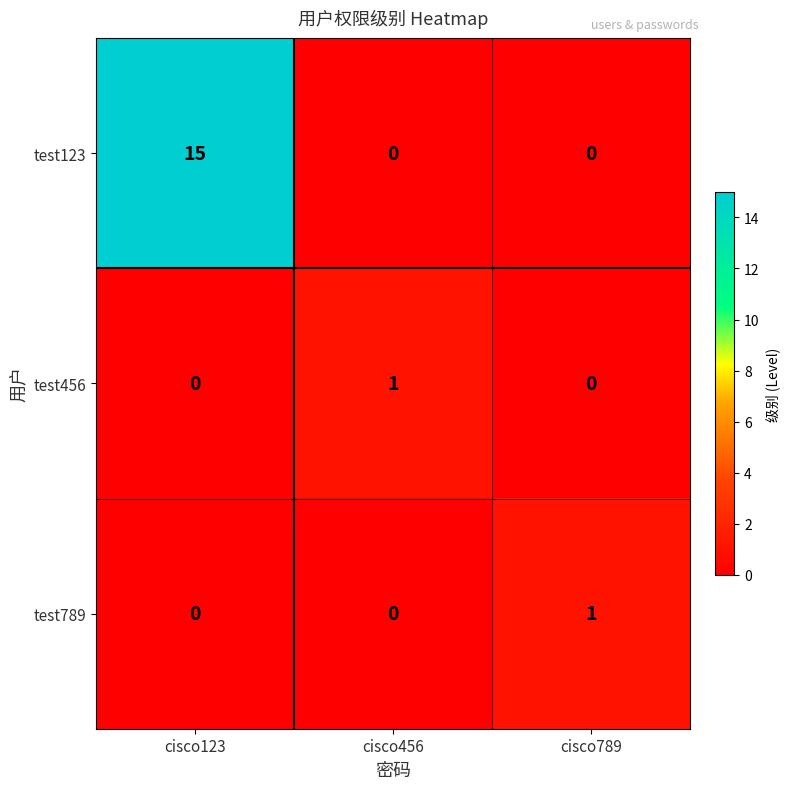

Is it true that test123 equals -5 at cisco789?

False